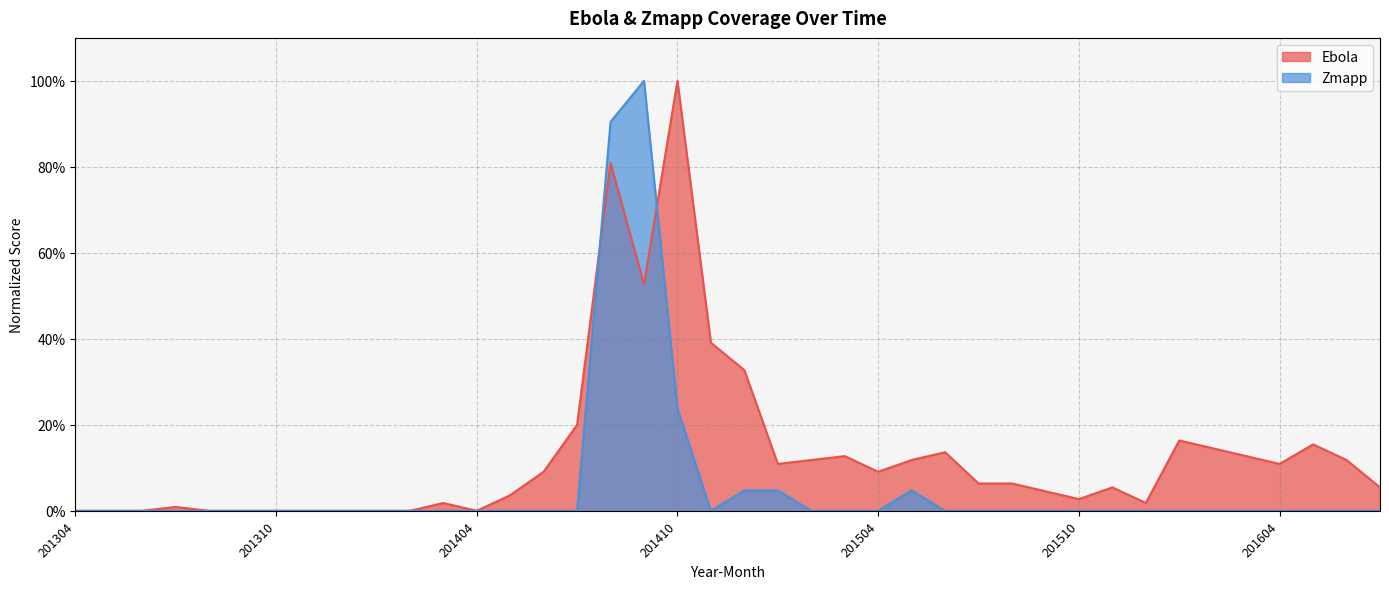

What is the sum of all Zmapp values?

2.3